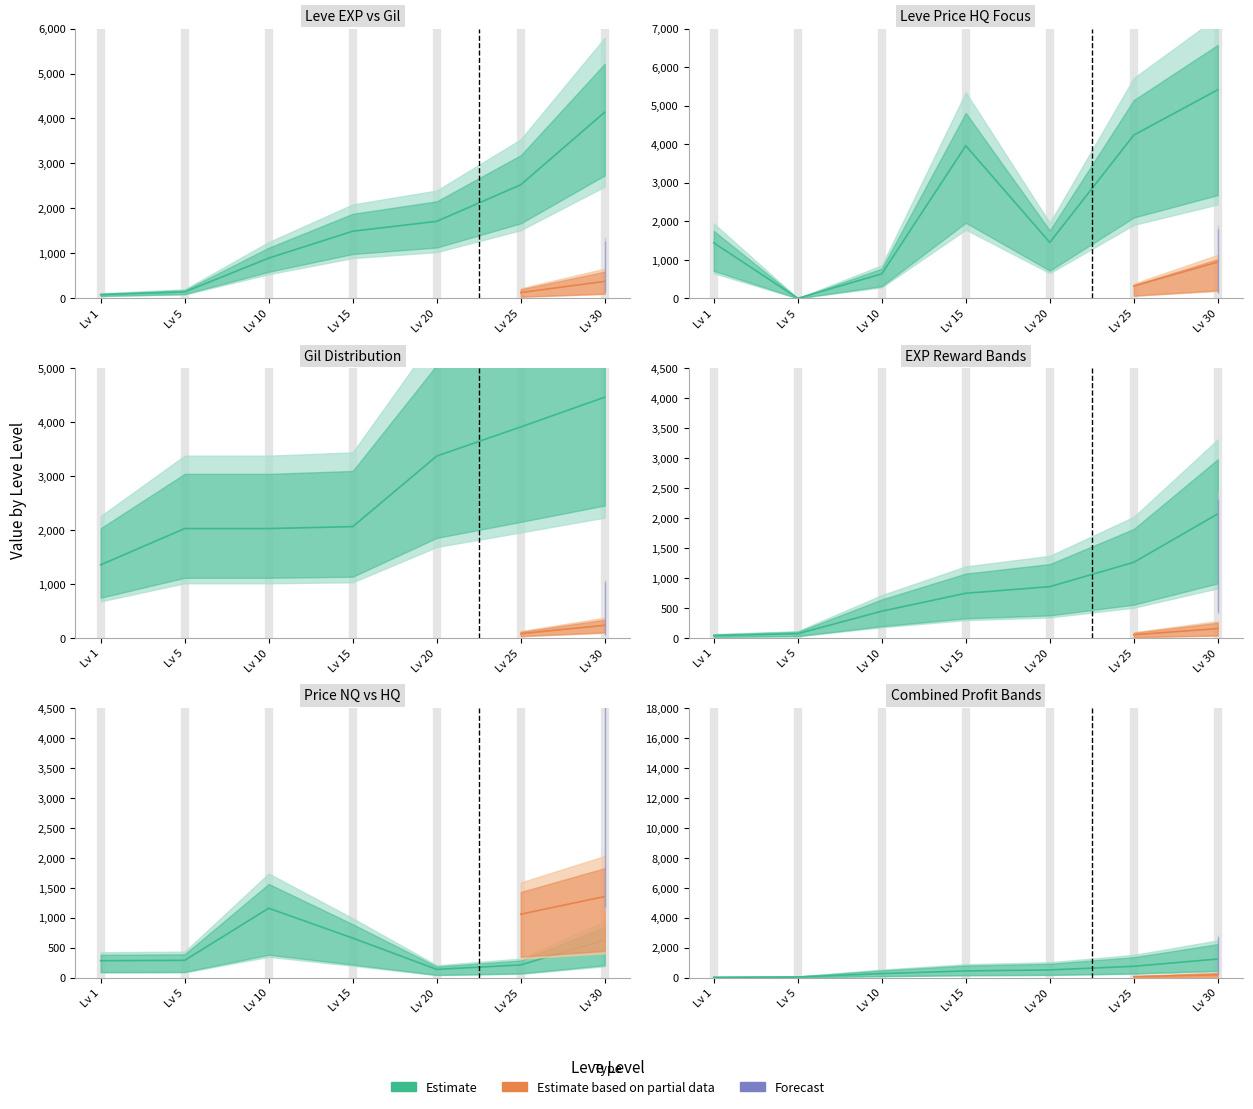

What is the difference between the LevePriceHQ values at Lv 5 and Lv 30?

5412.3